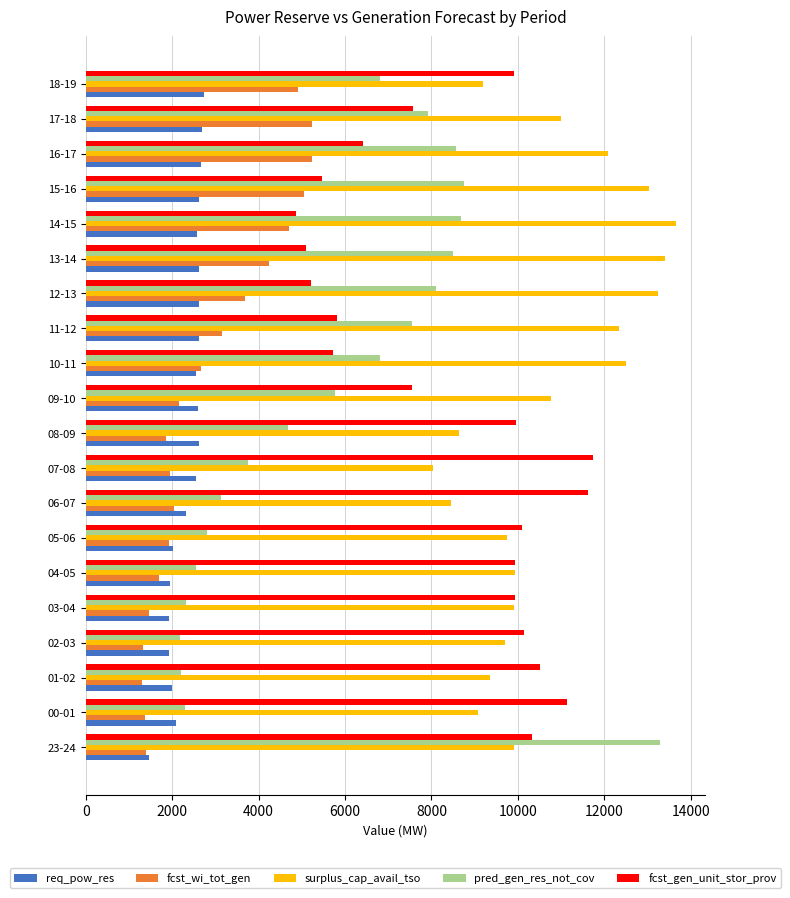

What is the minimum value for pred_gen_res_not_cov?

2187